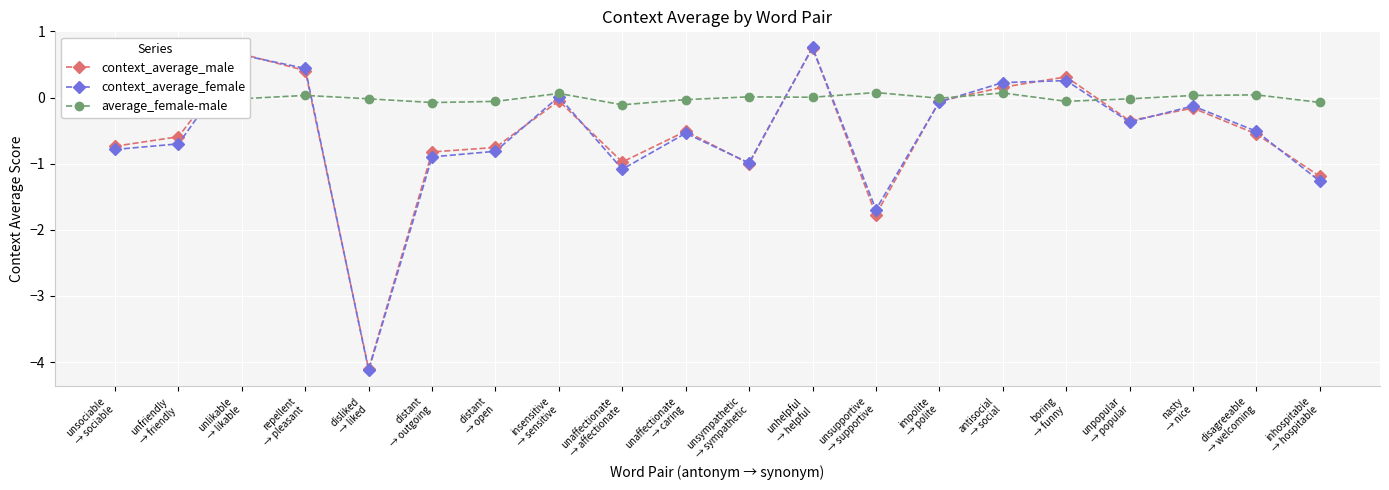

What is the smallest value displayed?

-4.1